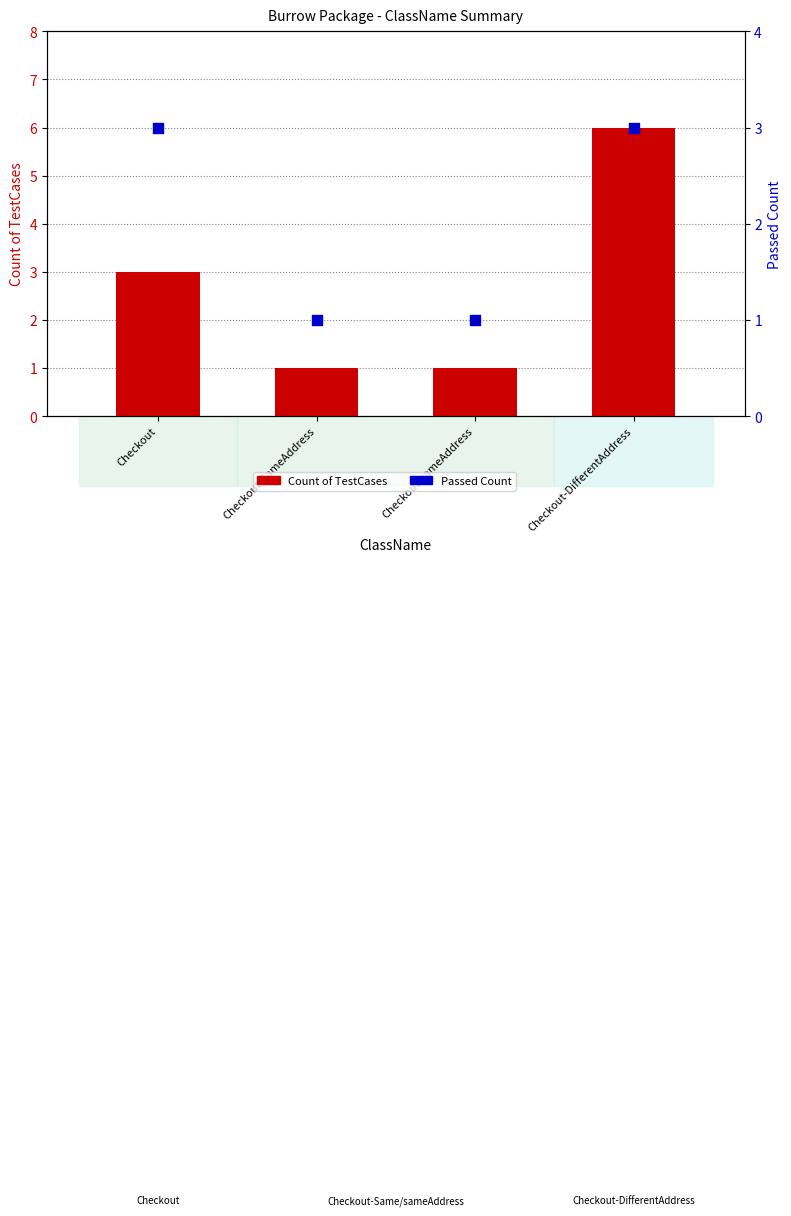

What are all the series names shown in the legend?

Count of TestCases, Passed Count